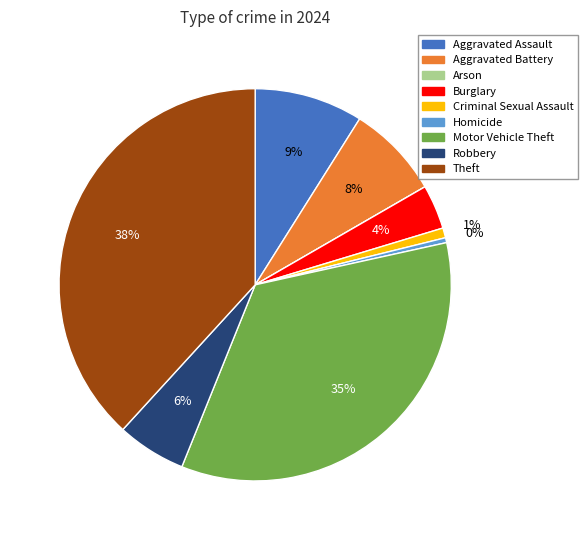

To the nearest percent, what portion does Motor Vehicle Theft represent?

35%